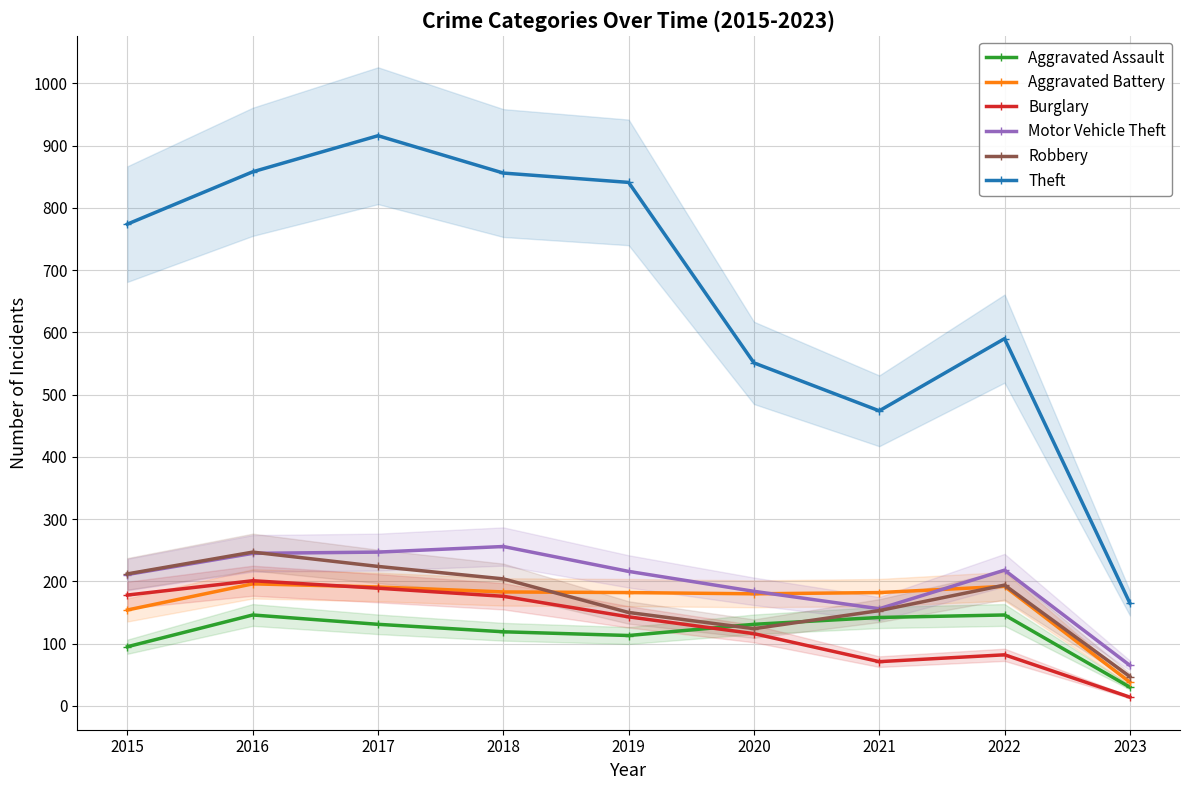

At which label does Aggravated Assault reach its minimum?

2023